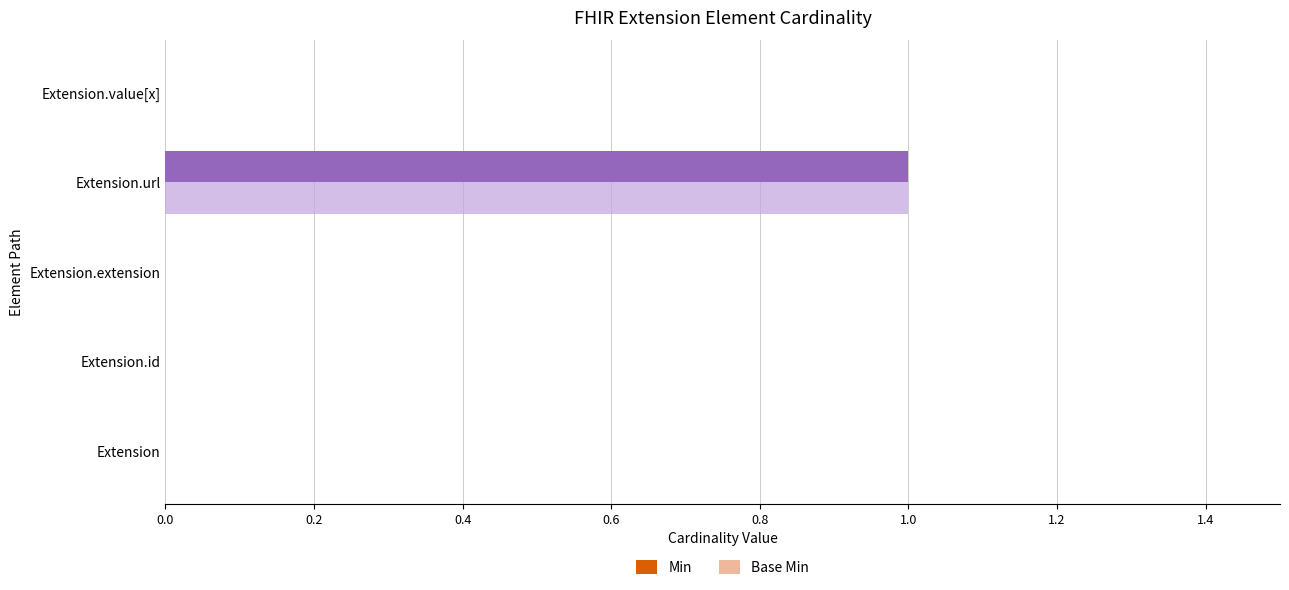

Which category has the highest value in the Min series?

Extension.url